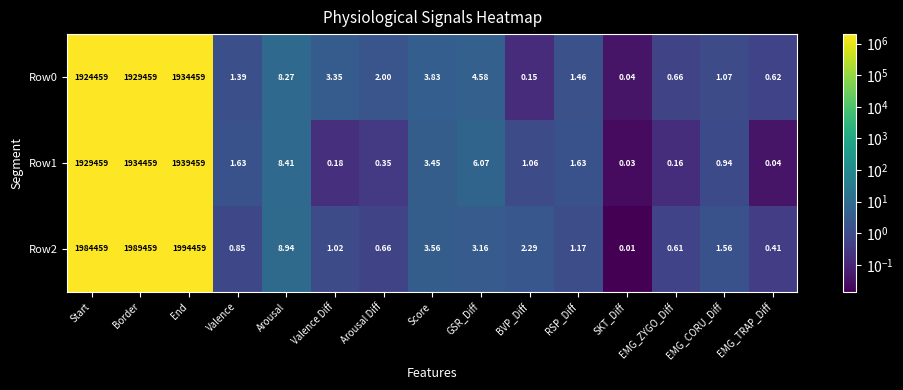

Rank the categories by Row2 value from lowest to highest.

SKT_Diff, EMG_TRAP_Diff, EMG_ZYGO_Diff, Arousal Diff, Valence, Valence Diff, RSP_Diff, EMG_CORU_Diff, BVP_Diff, GSR_Diff, Score, Arousal, Start, Border, End